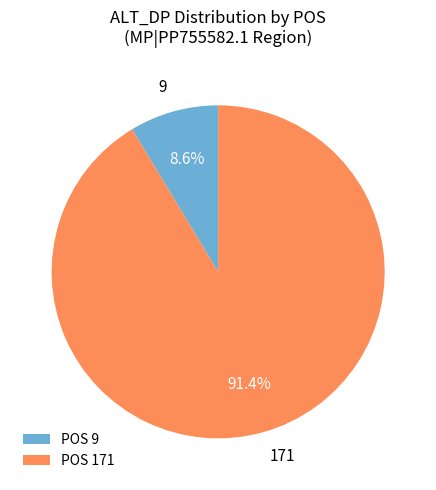

Which slice is the largest?

171